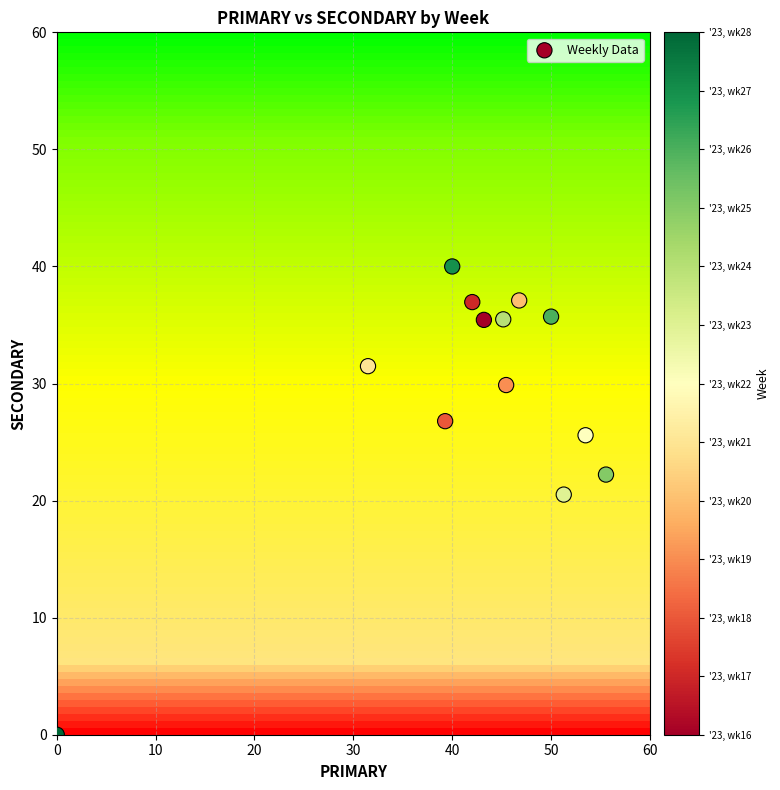

What is the range of X values (max minus min)?

55.6